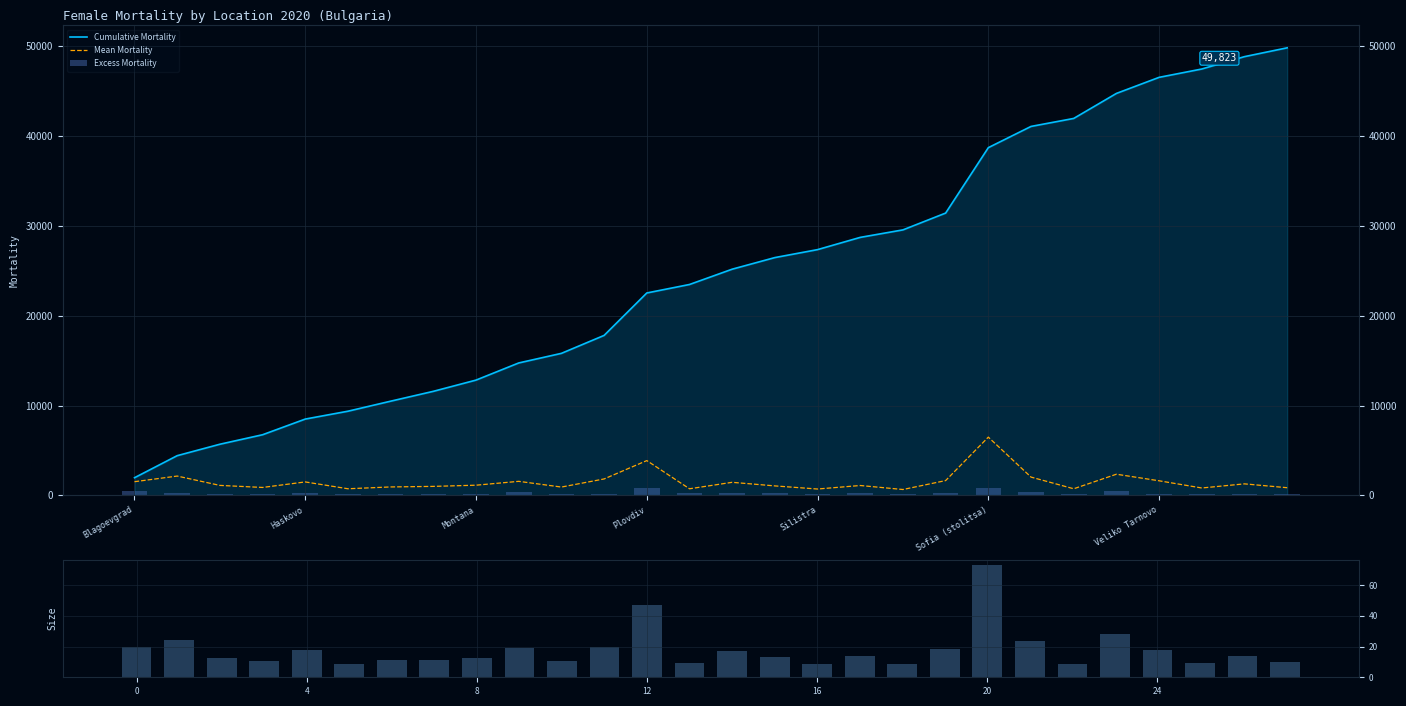

Does the chart contain any negative values?

No